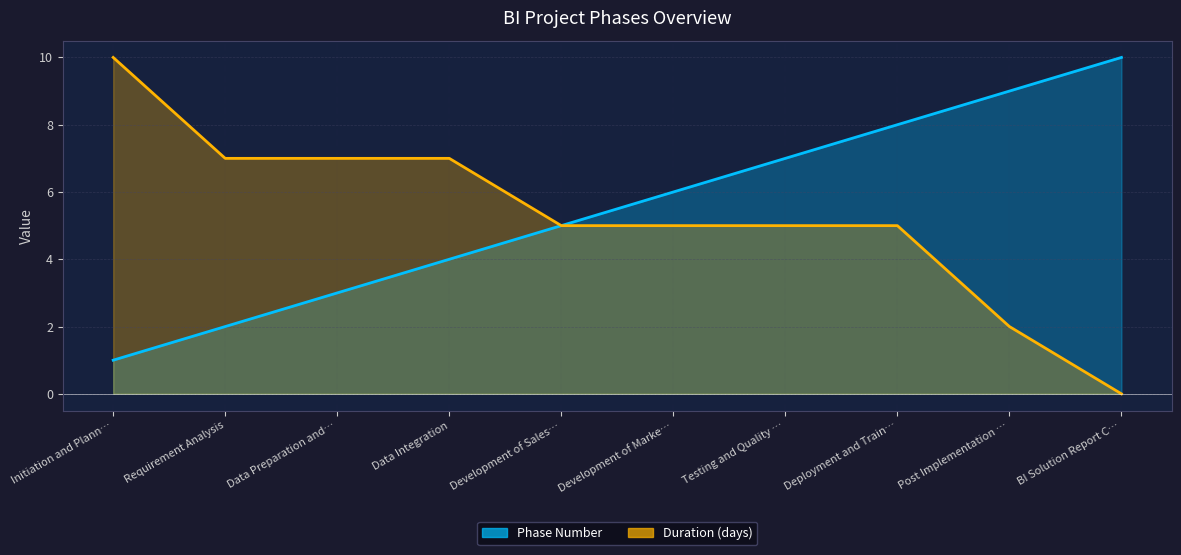

At how many categories does at least one series exceed 5?

9